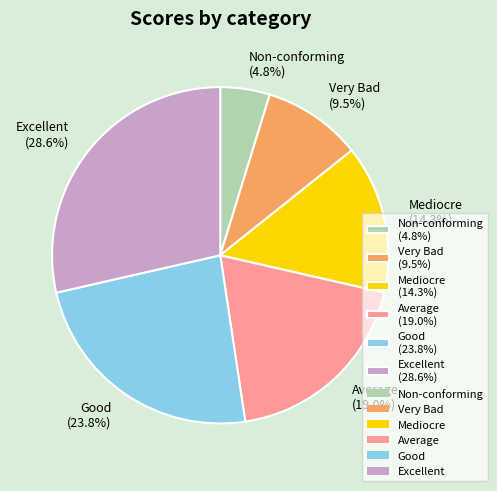

Does any single category account for the majority?

No